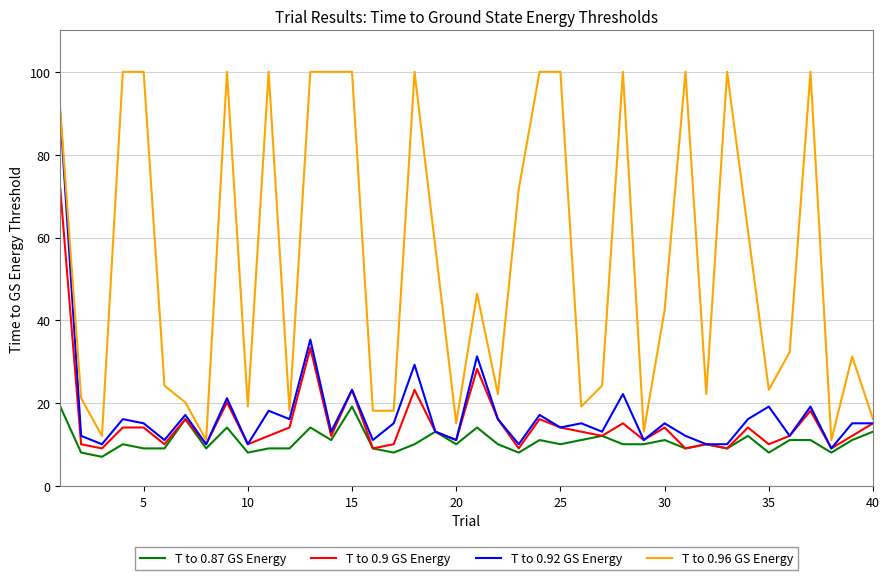

Rank the series by their maximum value, from lowest to highest.

T to 0.87 GS Energy, T to 0.9 GS Energy, T to 0.92 GS Energy, T to 0.96 GS Energy